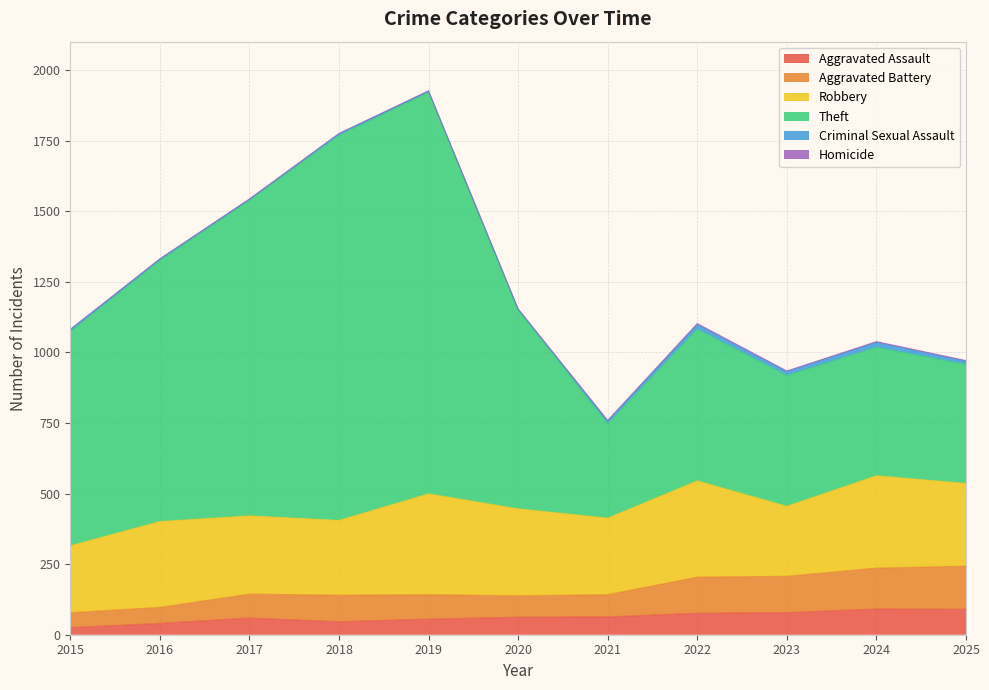

Is it true that Aggravated Assault equals 55 at 2019?

True